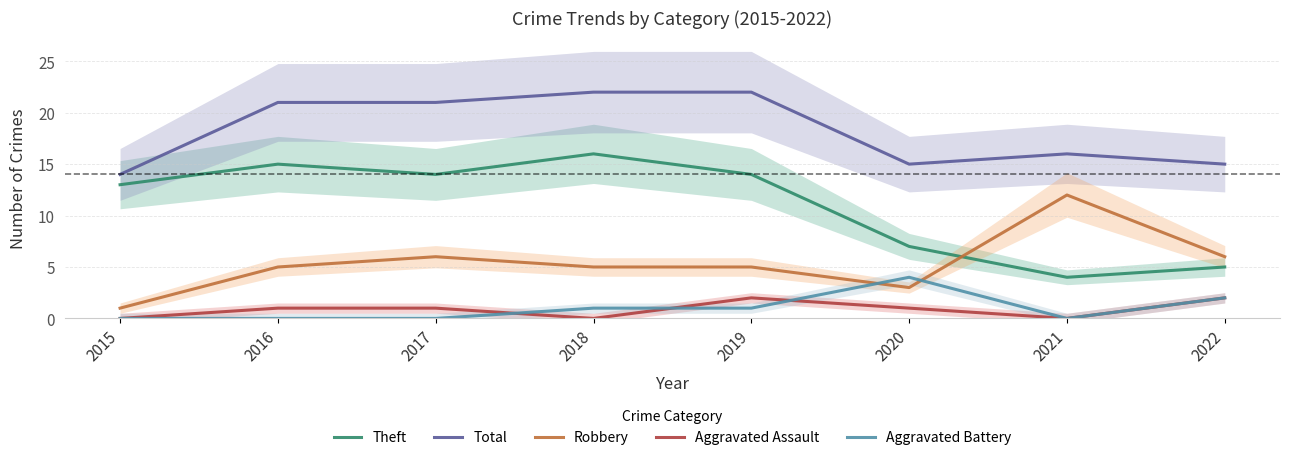

What is the total value across all series at 2019?

44